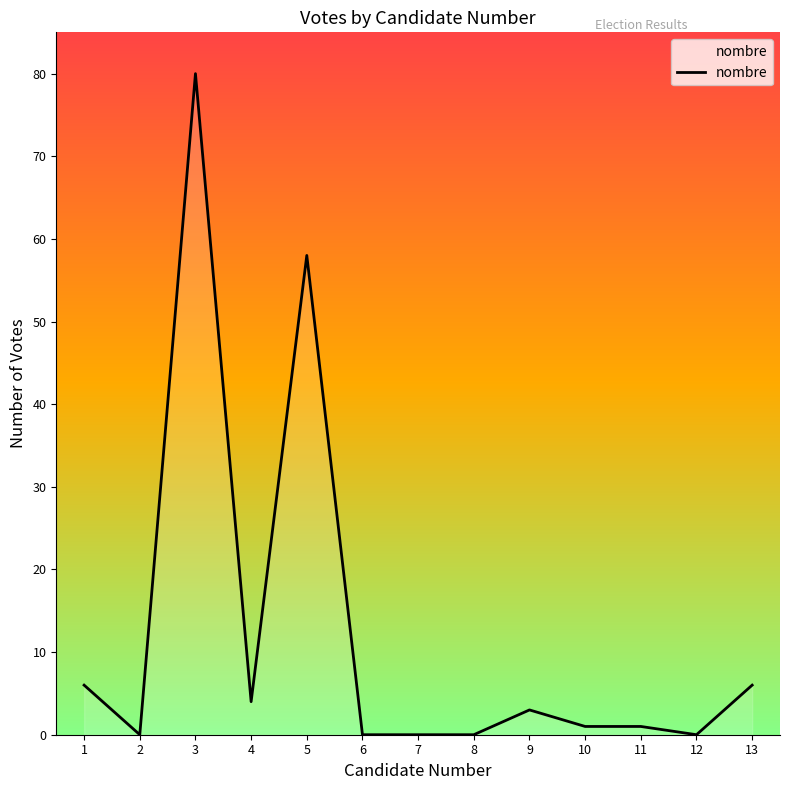

True or false: the data shows -40 at 2.

False